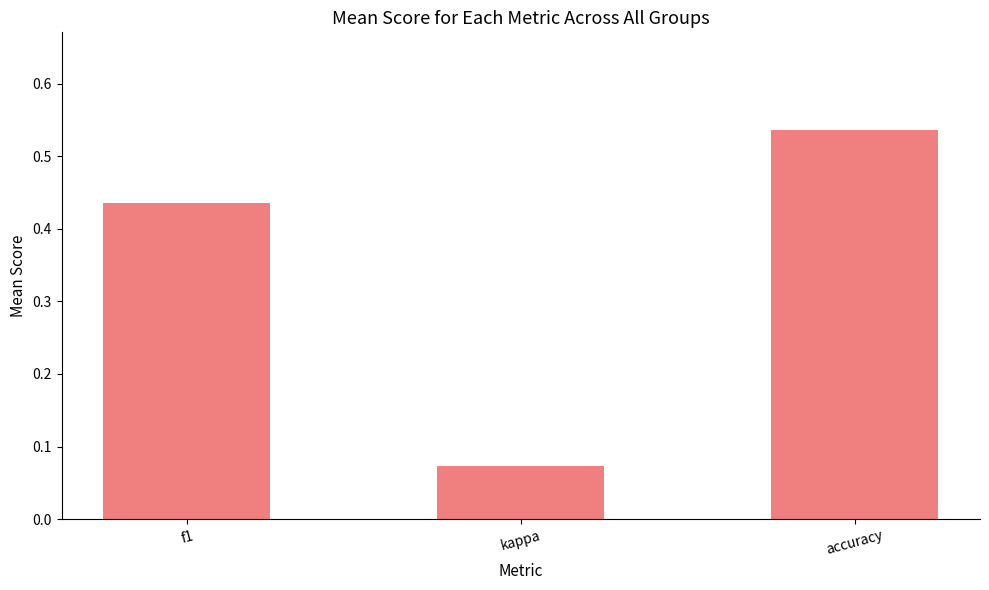

What position from the left is accuracy?

3